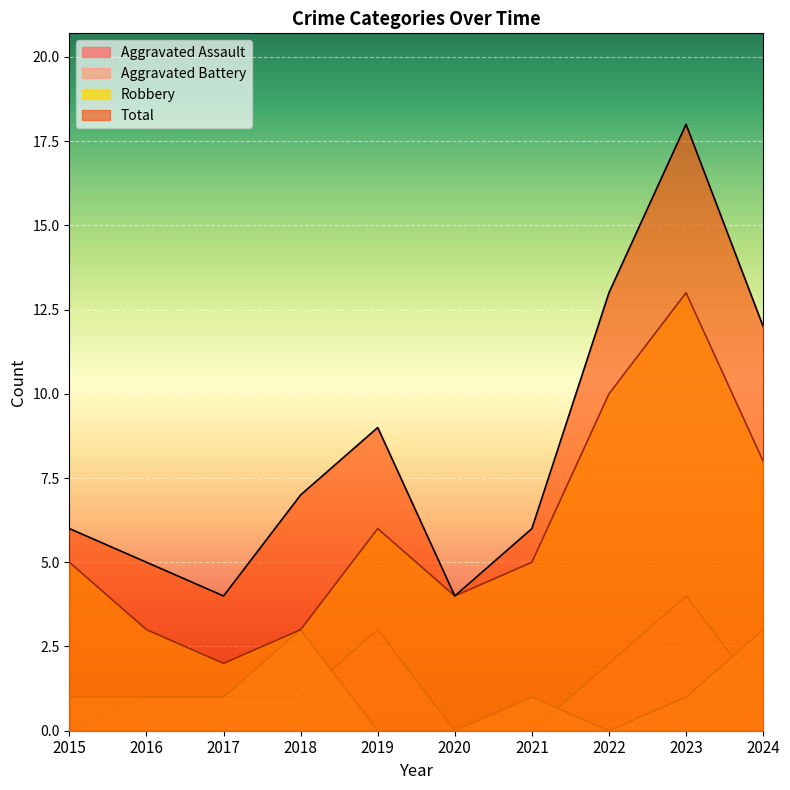

Where does the Robbery series first go above 5?

2019